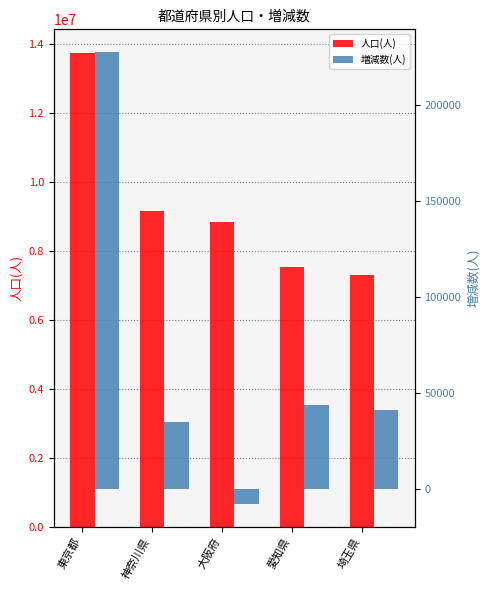

What is the difference between the second highest and minimum values in the 人口(人) series?

1853560